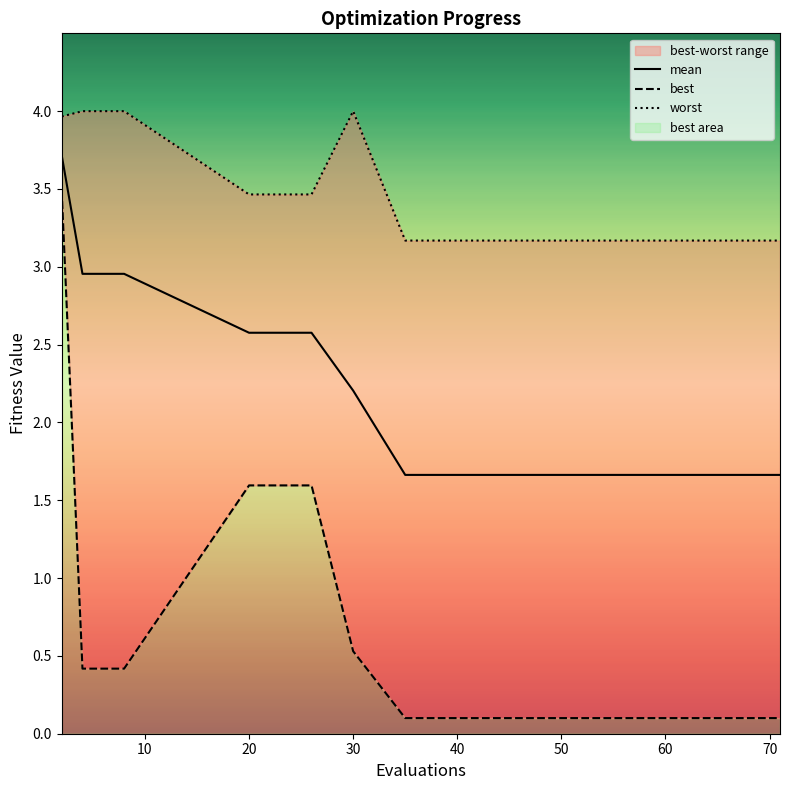

At which label is mean closest to 2?

30